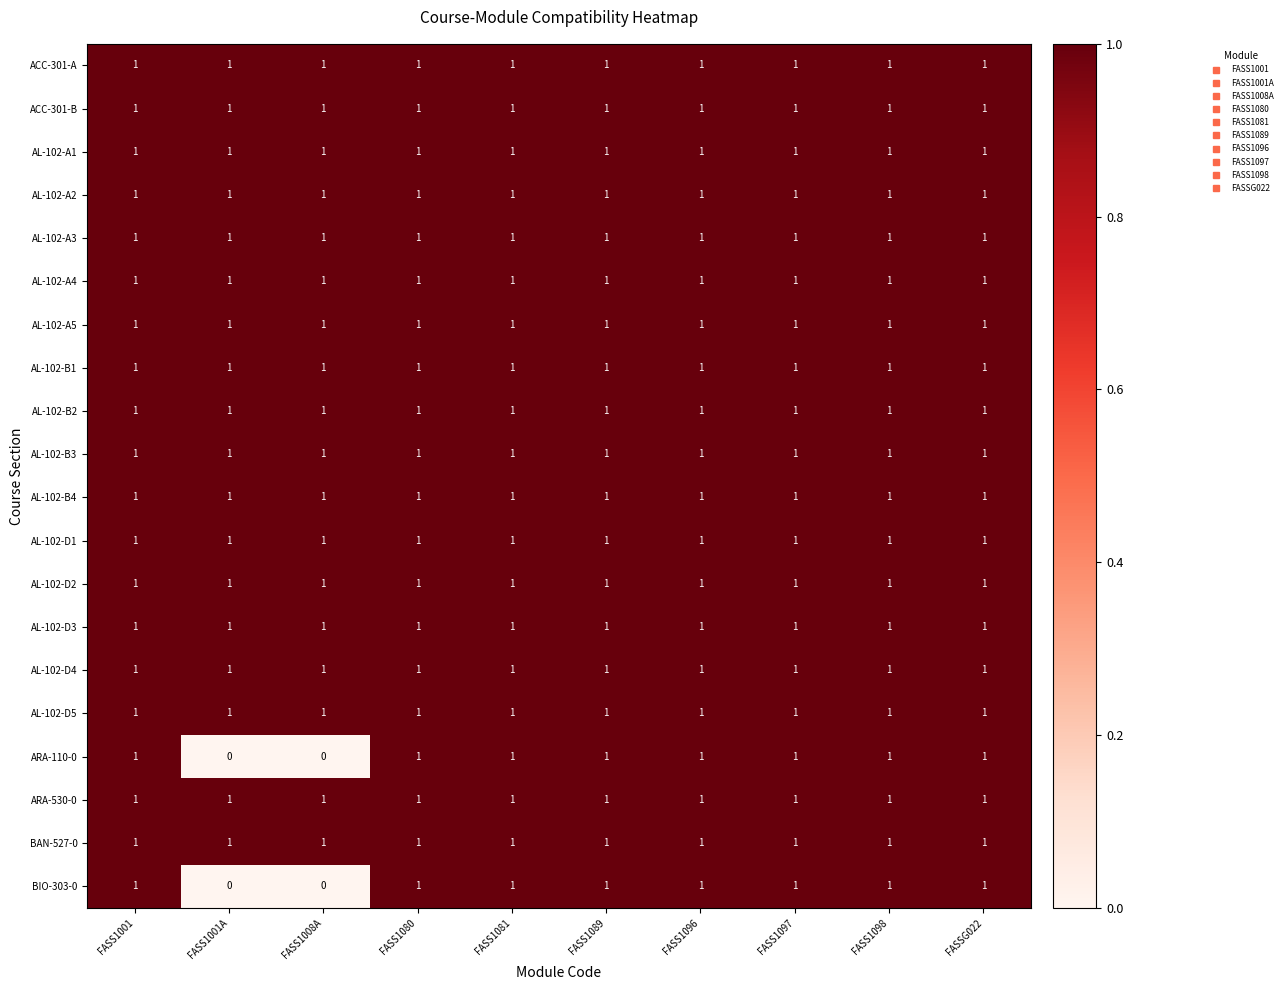

Is it true that AL-102-D1 equals 1 at FASS1096?

True